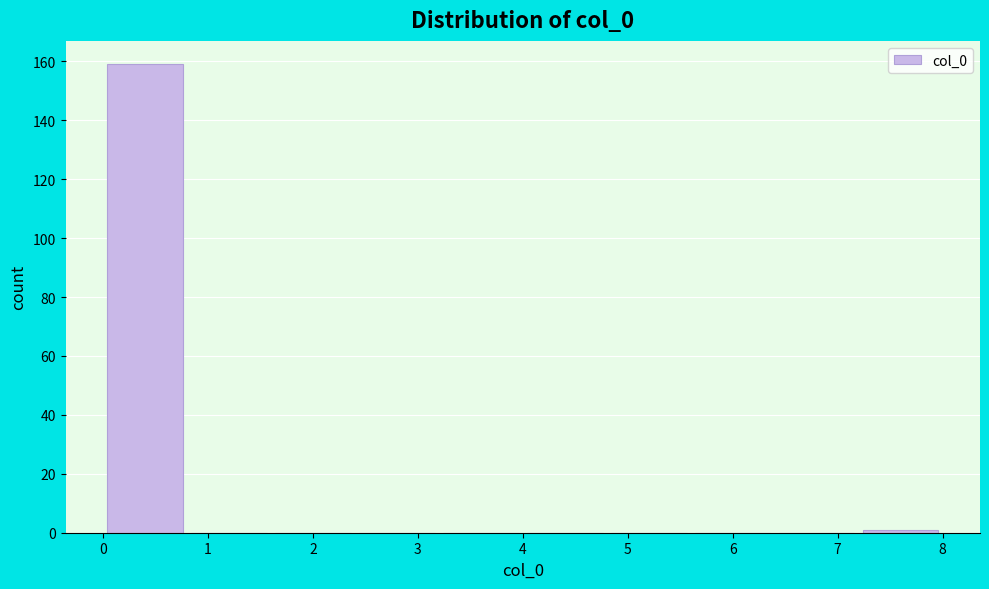

Reading left to right, transcribe this chart: for each bar, give the range it covers on the x-axis and its height. The values are not printed on the chart, so give them approximately, as read against the axis.

0.0 to 0.8: 160
0.8 to 1.6: 0
1.6 to 2.4: 0
2.4 to 3.2: 0
3.2 to 4.0: 0
4.0 to 4.8: 0
4.8 to 5.6: 0
5.6 to 6.4: 0
6.4 to 7.2: 0
7.2 to 8.0: under 2